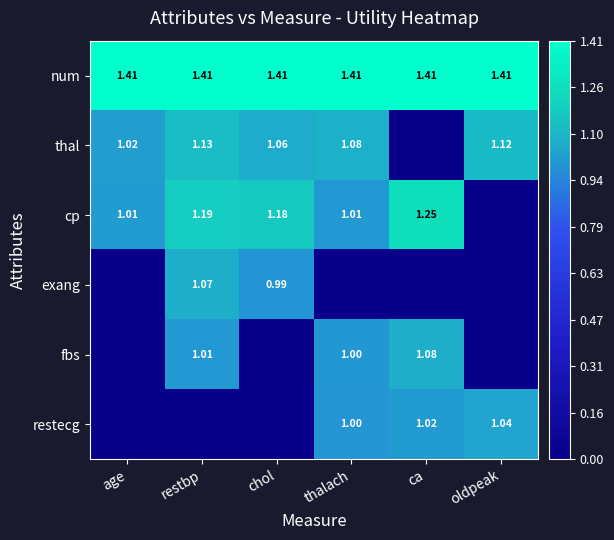

At which category is the sum across all series the highest?

restbp